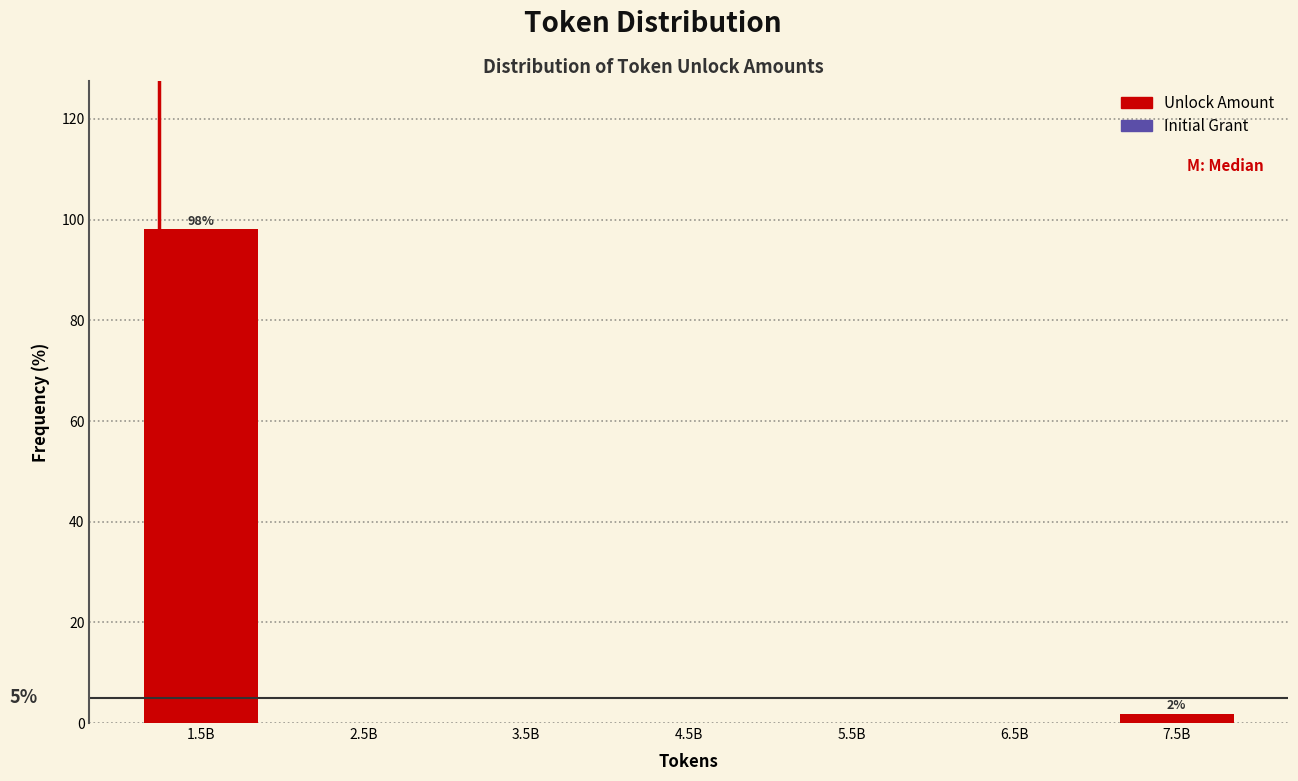

Reading left to right, list all the values displayed in this chart.

1.5B=98.1	2.5B=0.0	3.5B=0.0	4.5B=0.0	5.5B=0.0	6.5B=0.0	7.5B=1.9